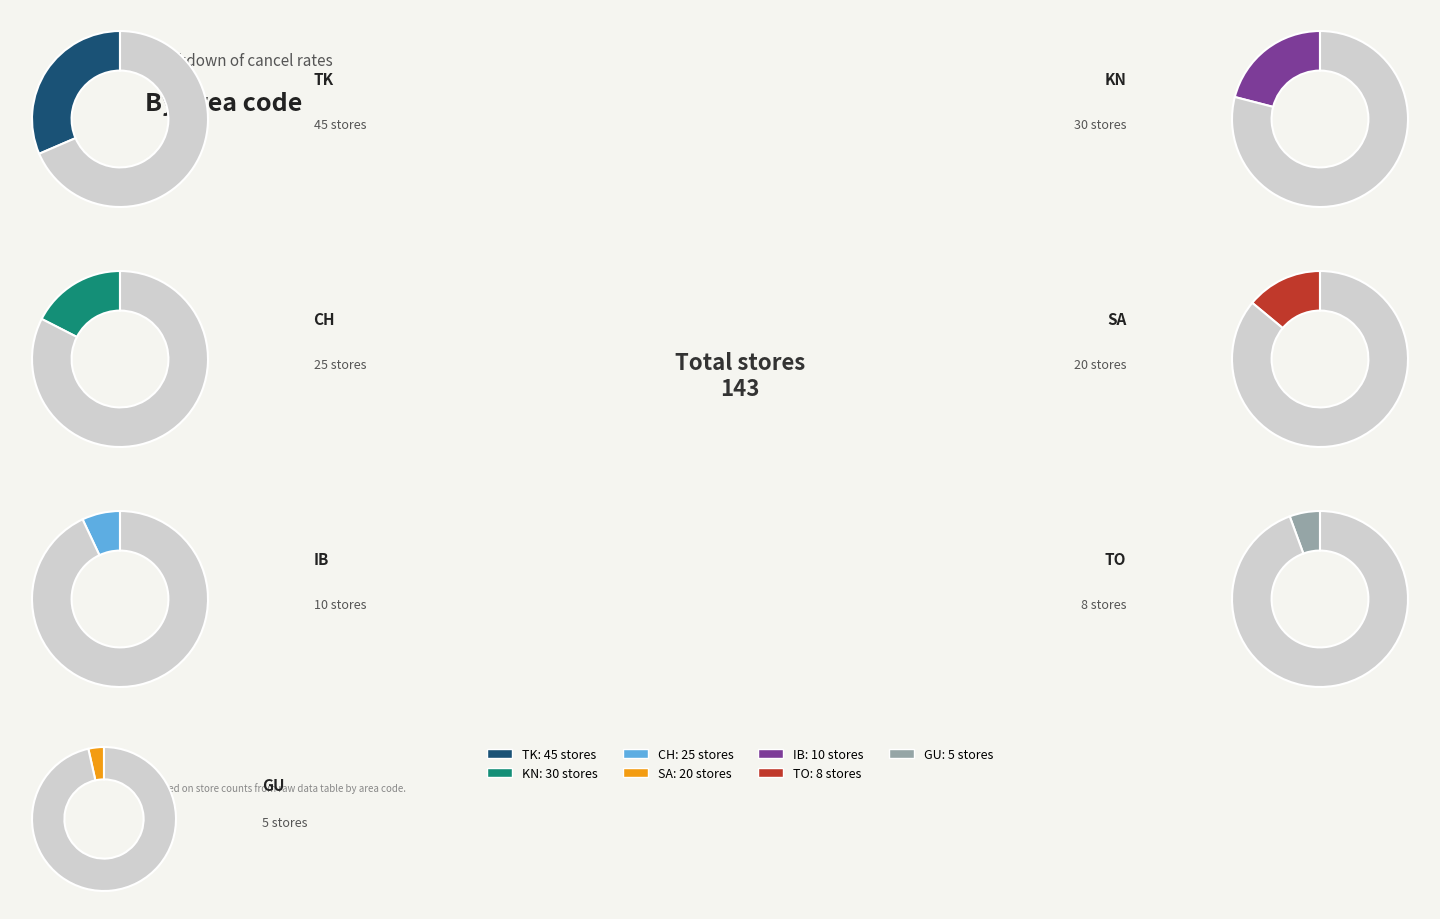

What is the largest slice in the pie chart?

TK